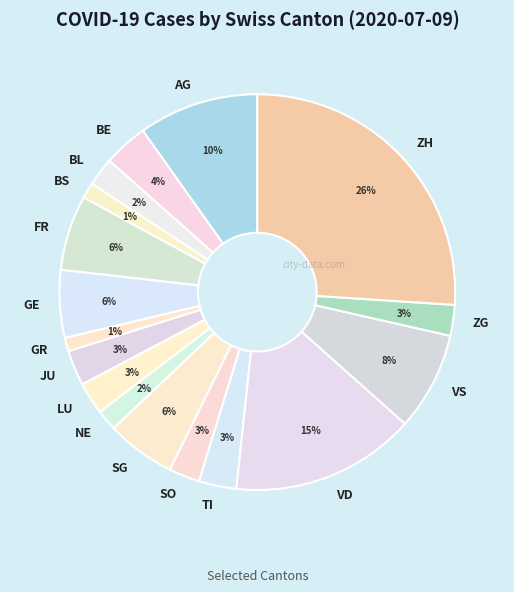

To the nearest percent, what is the difference between the largest and smallest slice percentages?

25%